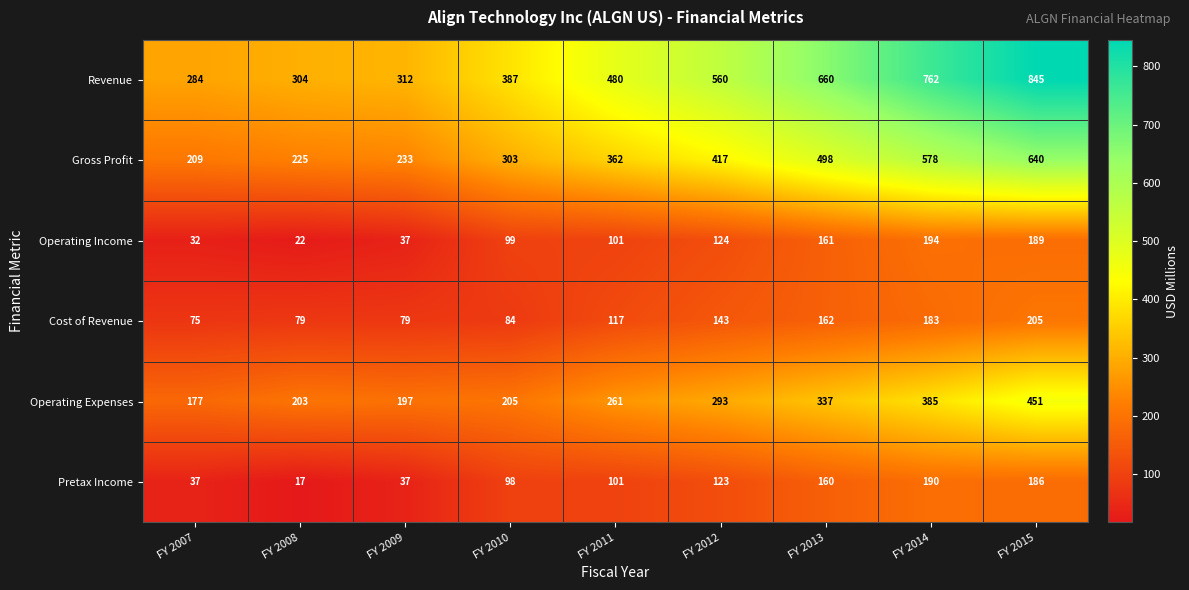

Rank the series at FY 2015 from highest to lowest value.

Revenue, Gross Profit, Operating Expenses, Cost of Revenue, Operating Income, Pretax Income